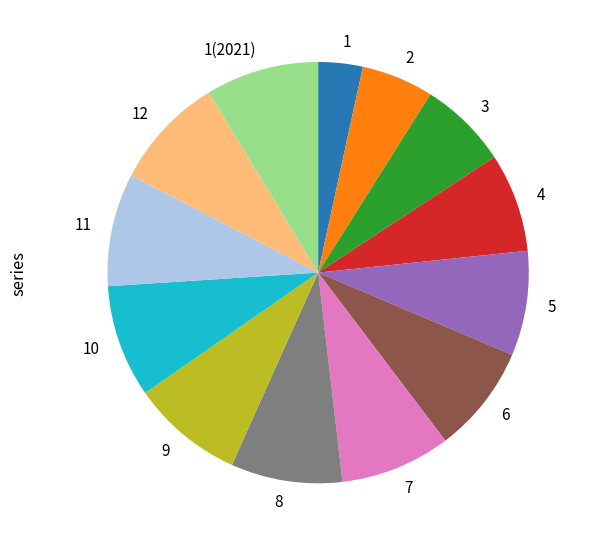

Which category has the smallest portion of the pie?

1